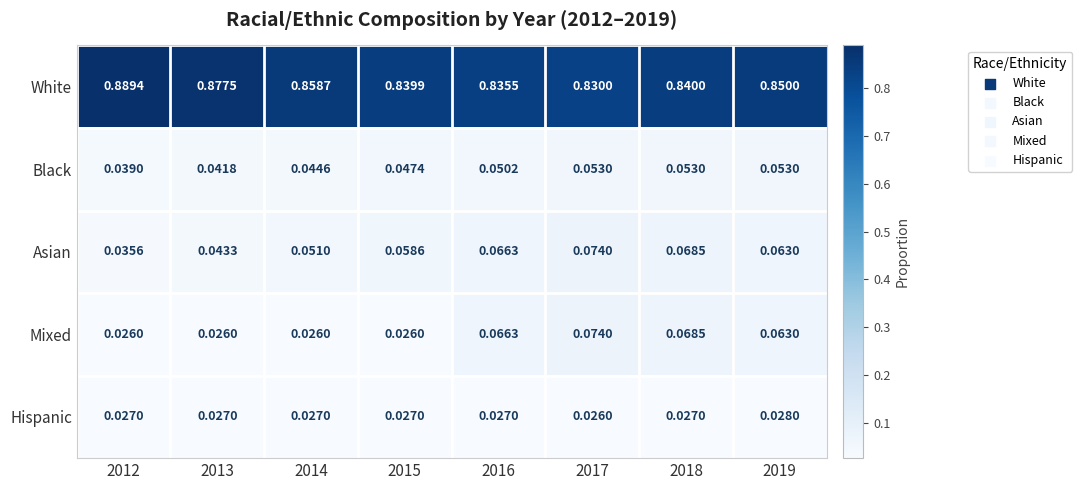

Between 2014 and 2016, which series saw the biggest shift?

Mixed